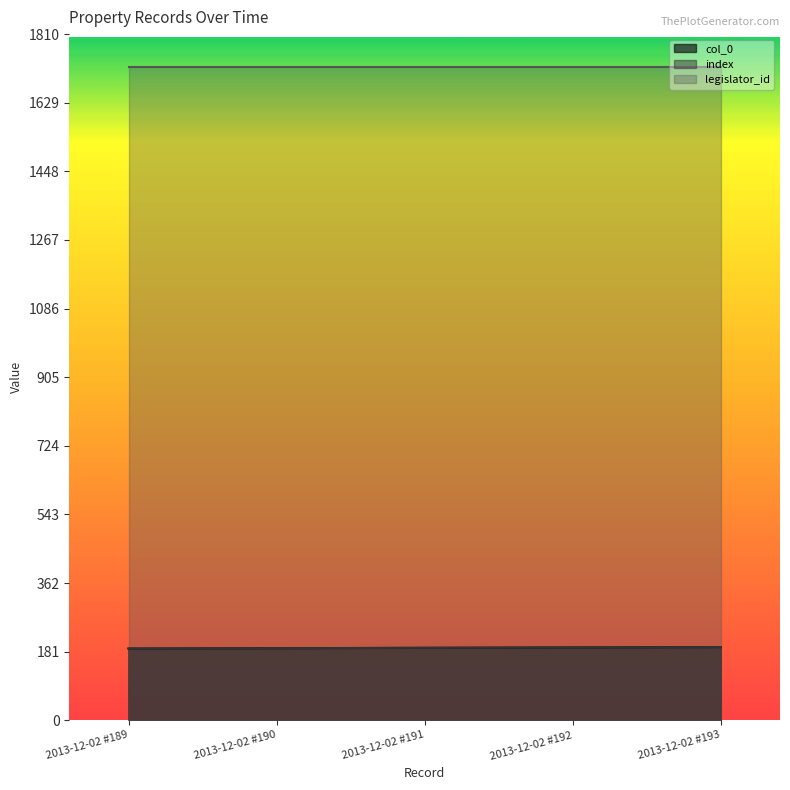

Does the chart display data point markers on the line(s)?

No